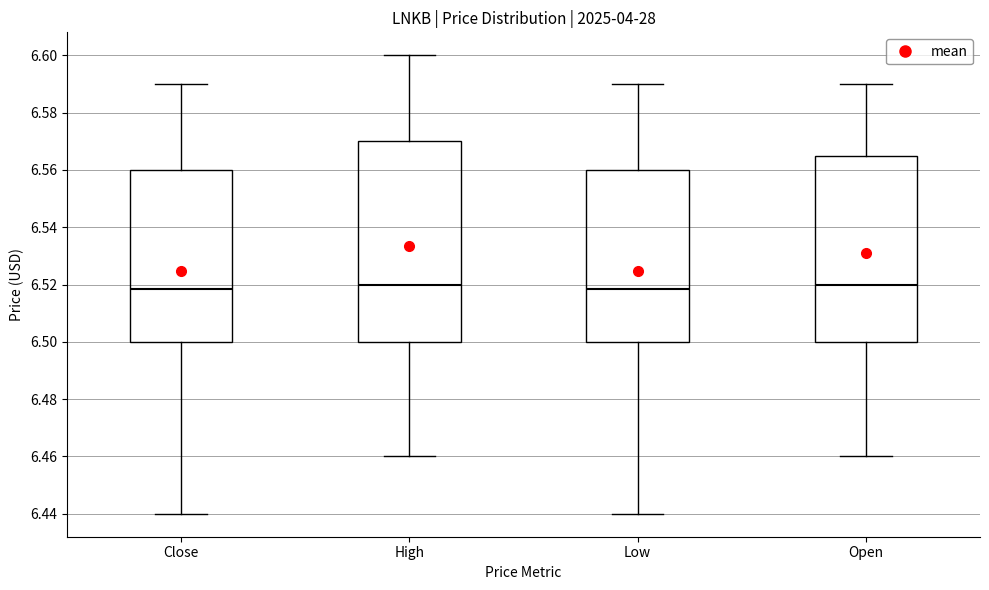

Reading left to right, read every box against the y-axis: the position of its median line, the range the box covers, and the ends of its whiskers. The values are not printed on the chart, so give them approximately, as read against the axis.

Close: median 6.518, box 6.500 to 6.560, whiskers 6.440 to 6.590
High: median 6.520, box 6.500 to 6.570, whiskers 6.460 to 6.600
Low: median 6.518, box 6.500 to 6.560, whiskers 6.440 to 6.590
Open: median 6.520, box 6.500 to 6.566, whiskers 6.460 to 6.590